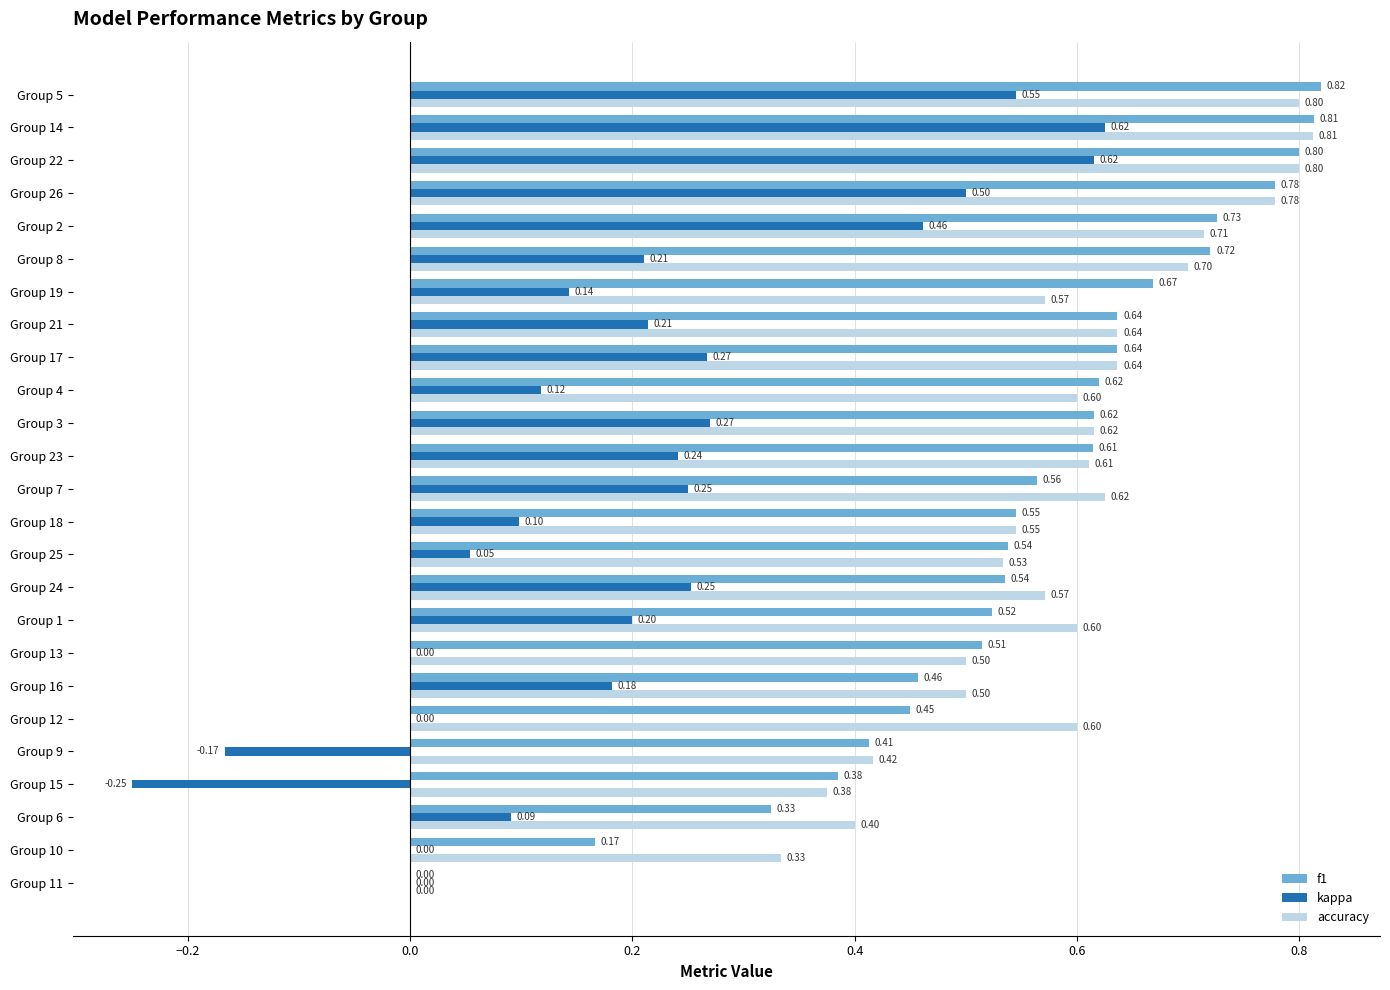

At which category is the sum across all series the highest?

Group 14